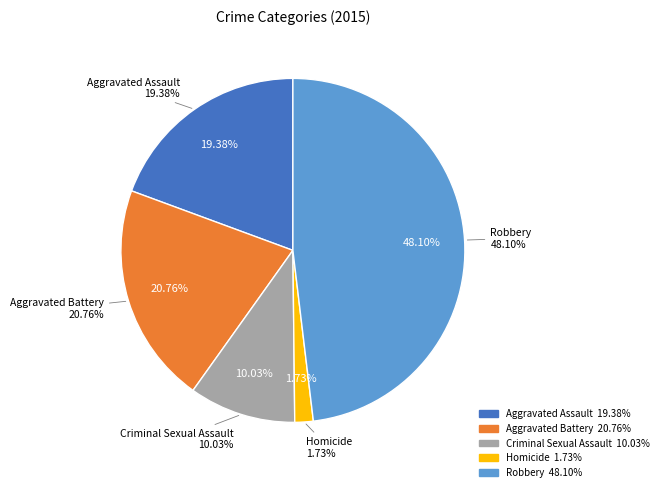

Does any single category account for the majority?

No